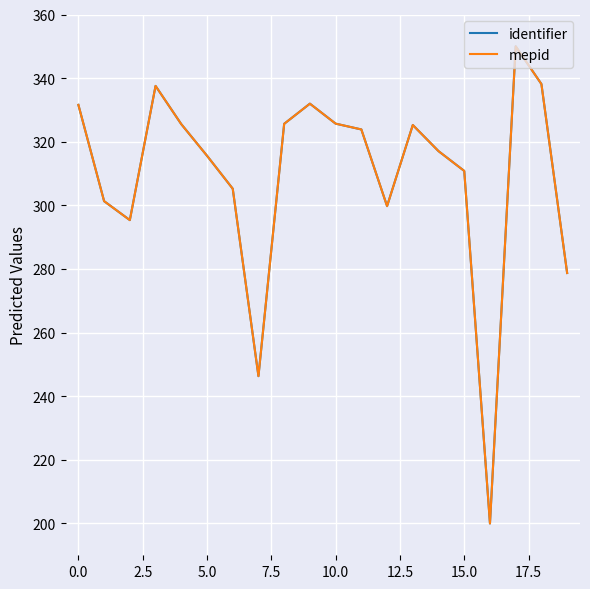

At how many categories does at least one series exceed 272?

18